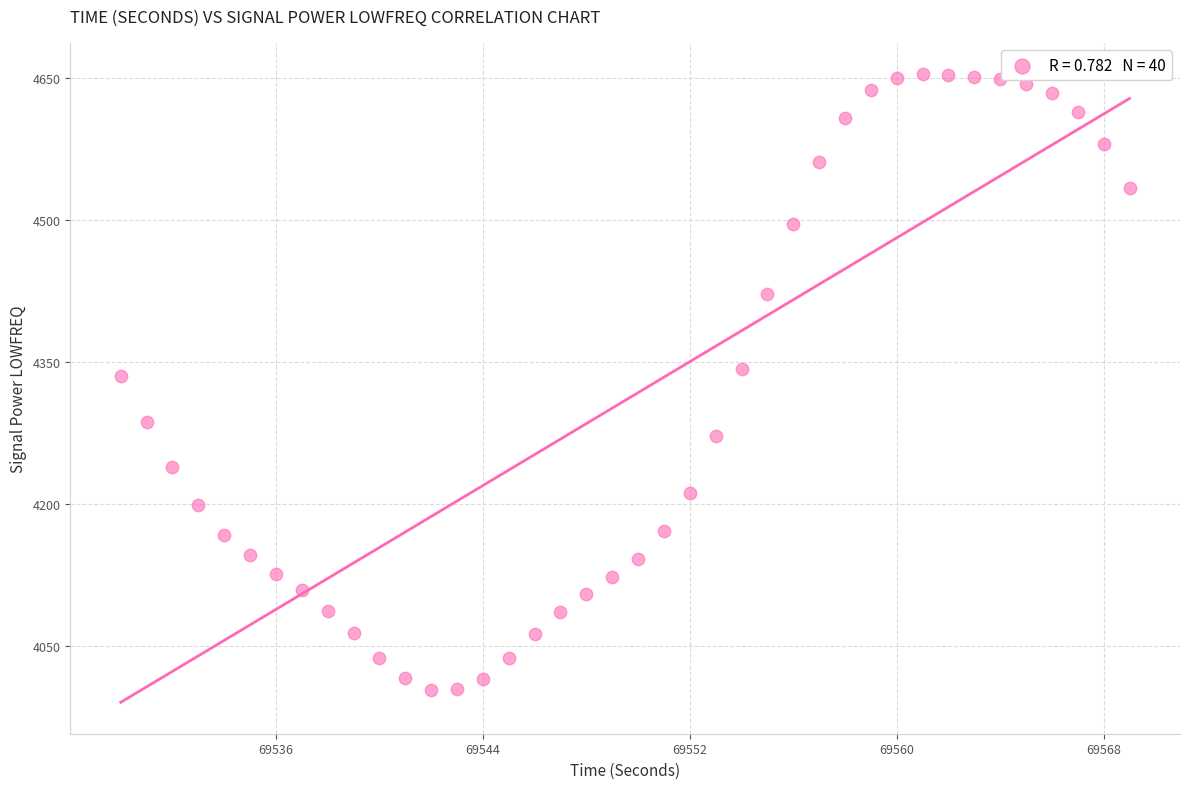

What is the range of X values (max minus min)?

39.0